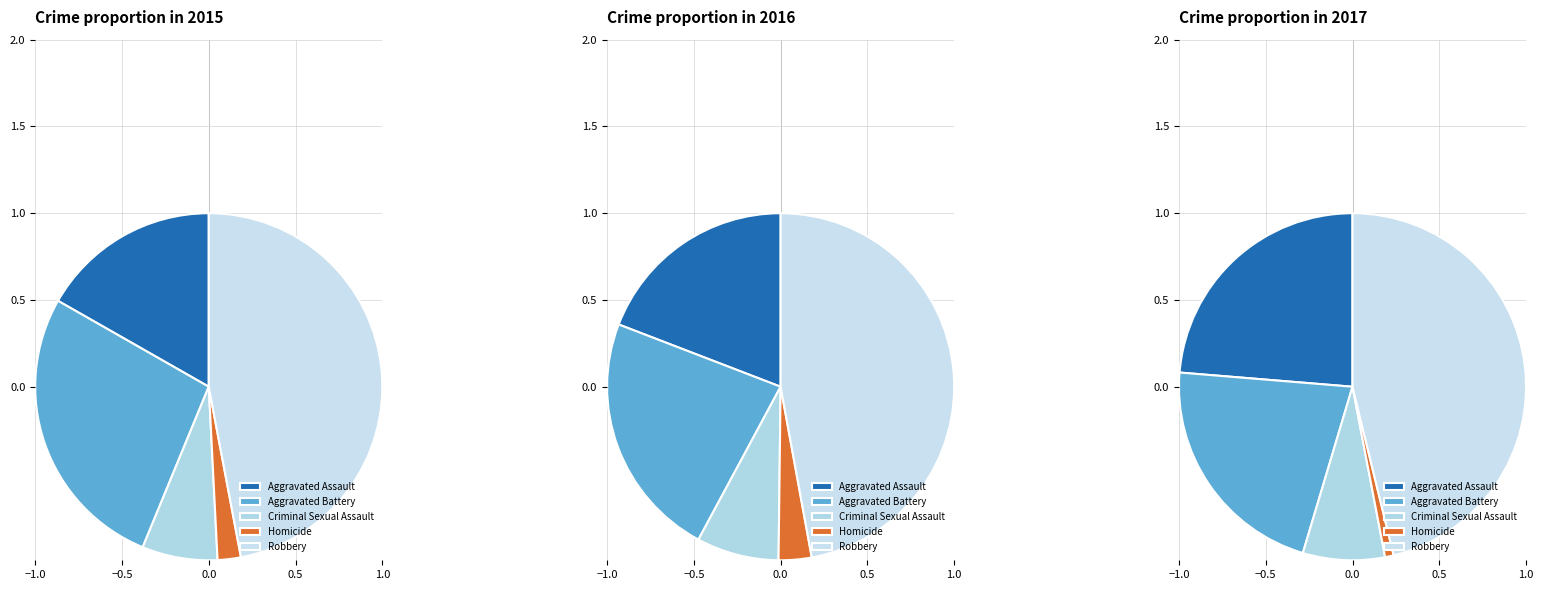

The Robbery slice represents 53% of the pie. True or false?

False